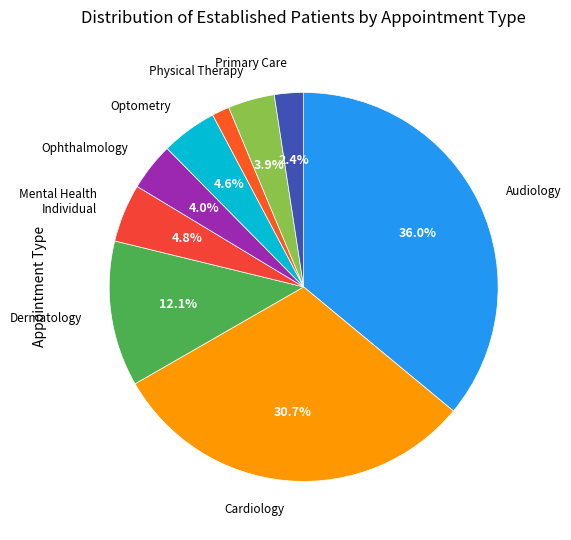

Does any single category account for the majority?

No